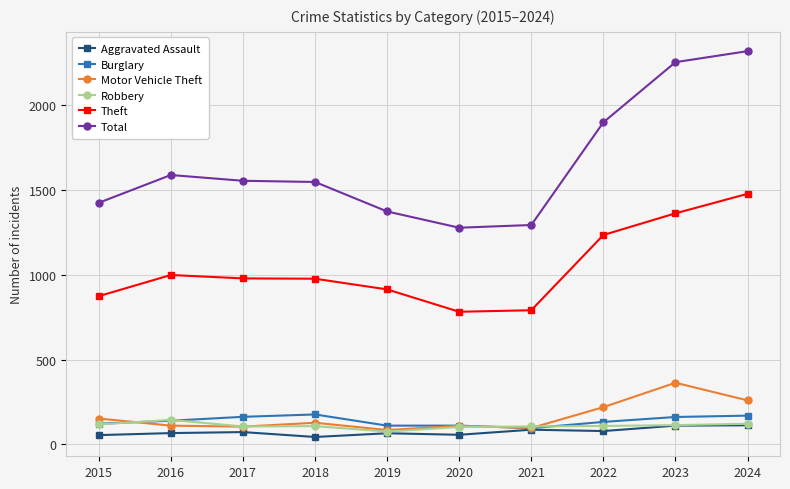

True or false: Theft has a value of 1321 at 2021.

False